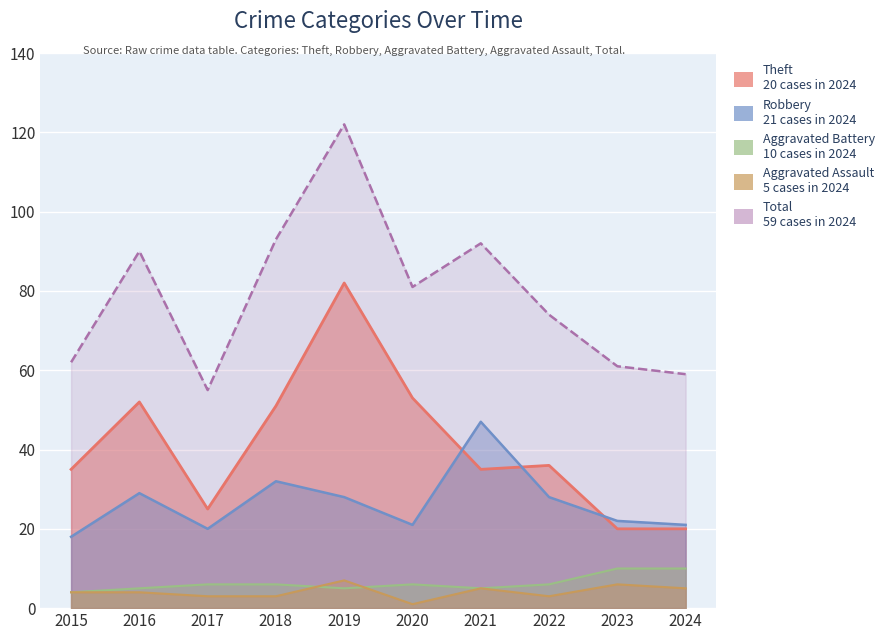

True or false: Aggravated Battery has a value of 5 at 2024.

False